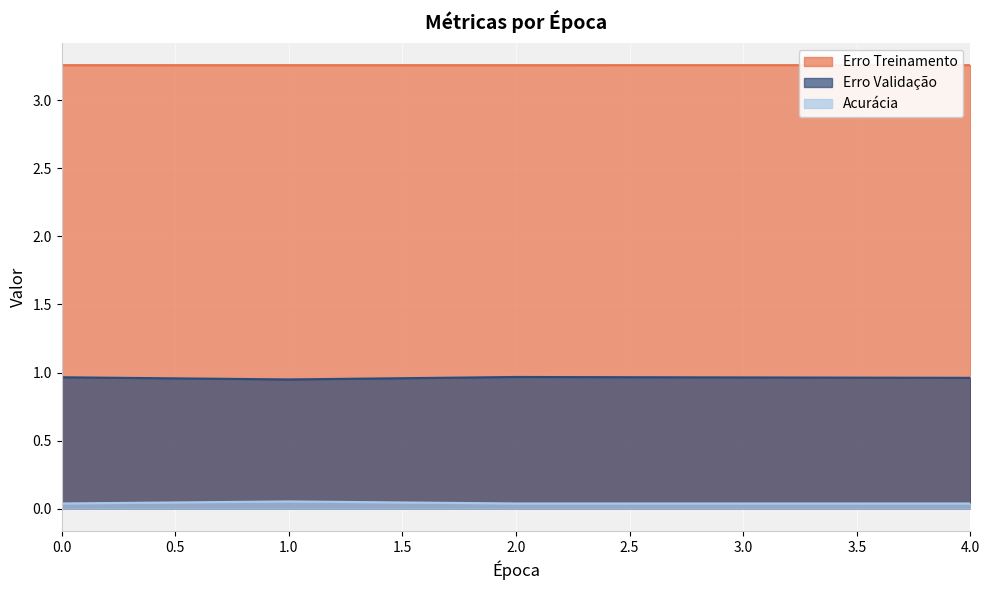

True or false: Erro Validação and Erro Treinamento cross at least once.

False